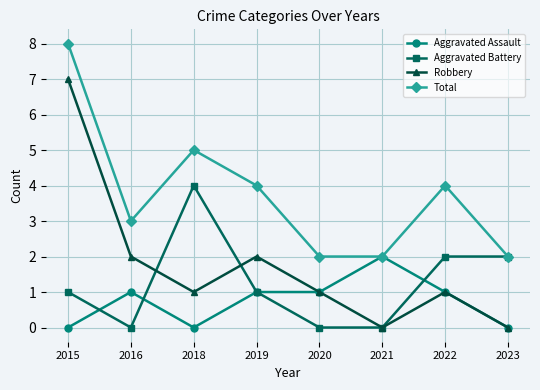

At which category does Aggravated Battery reach its first local peak?

2018